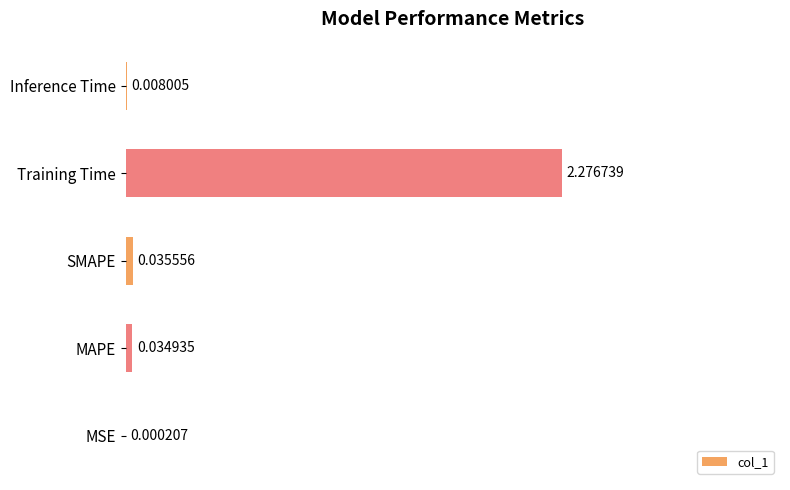

Where is the data nearest to the value 1?

SMAPE